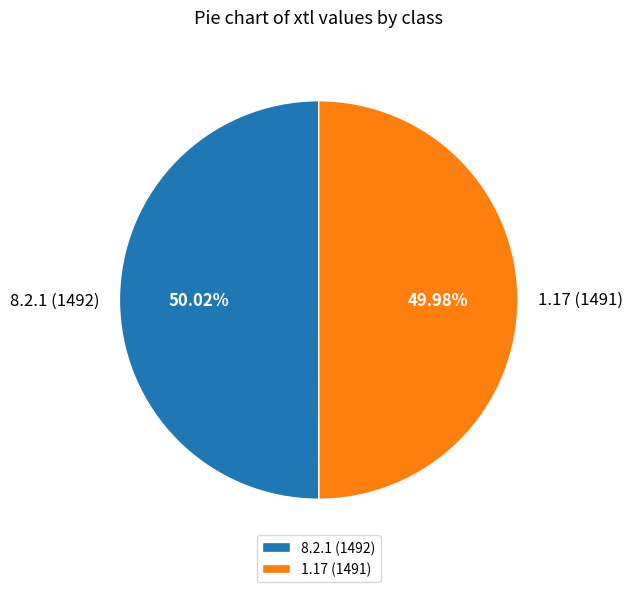

How many slices are in this pie chart?

2